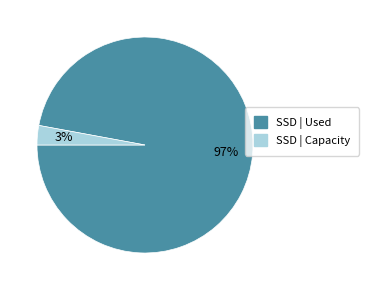

To the nearest percent, what is the average slice percentage?

50%